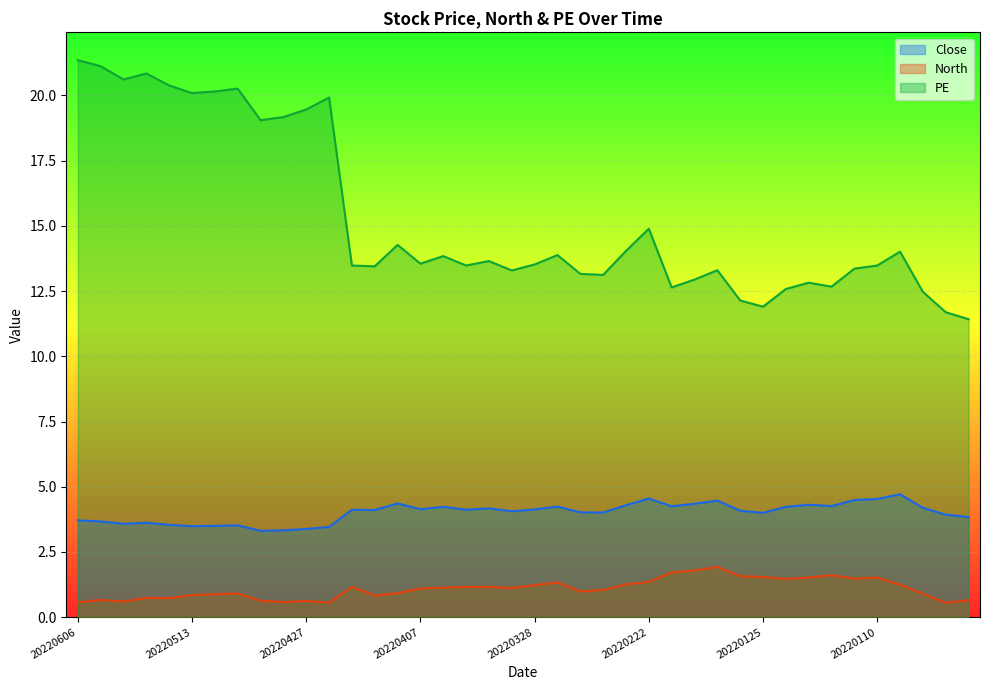

How many data points in Close are above 4?

25